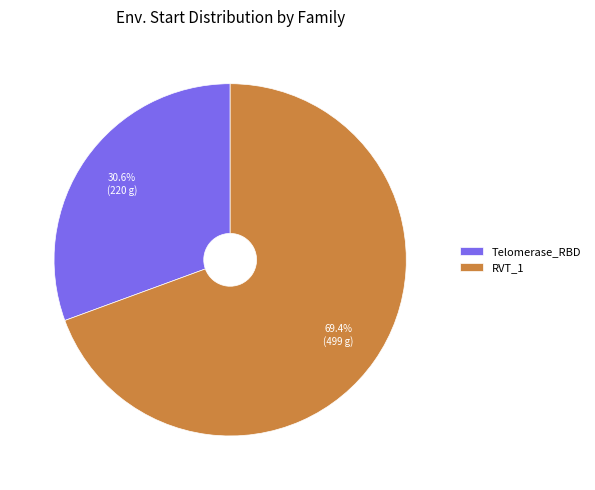

To the nearest percent, what is the difference between the largest and smallest slice percentages?

39%